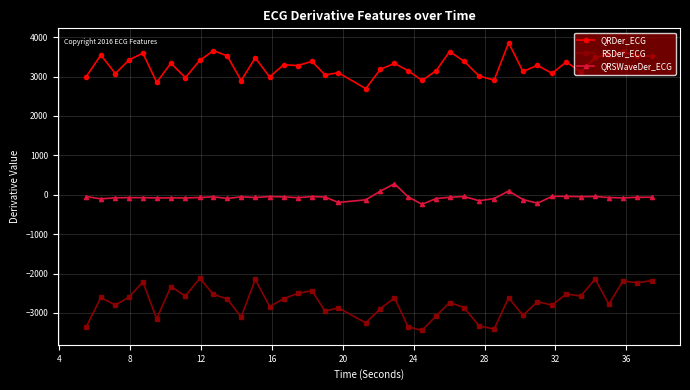

What is the smallest value displayed?

-3441.8